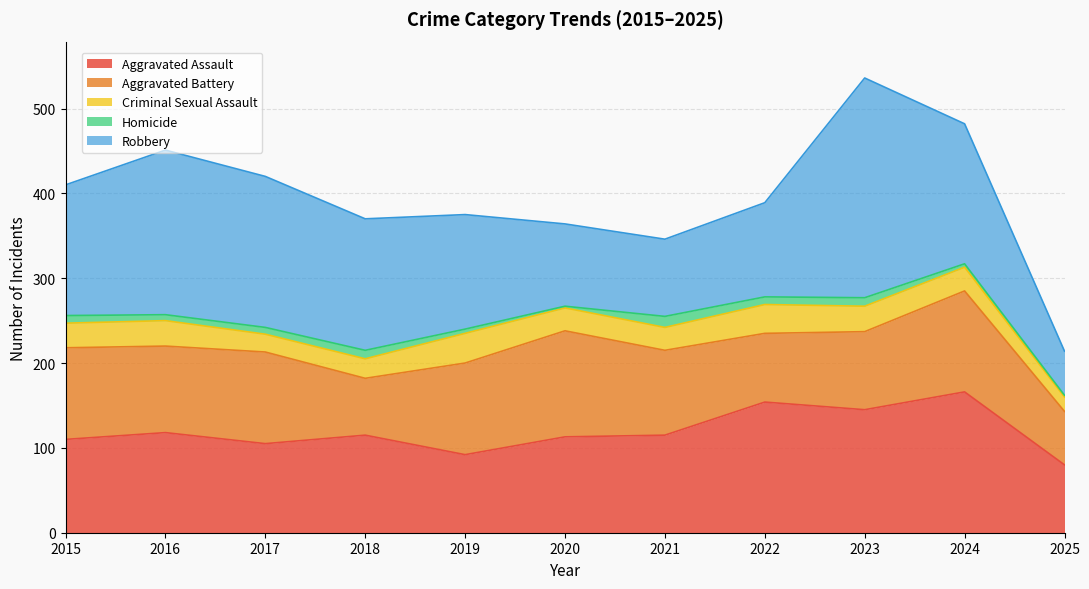

What is the sum of all Homicide values?

79